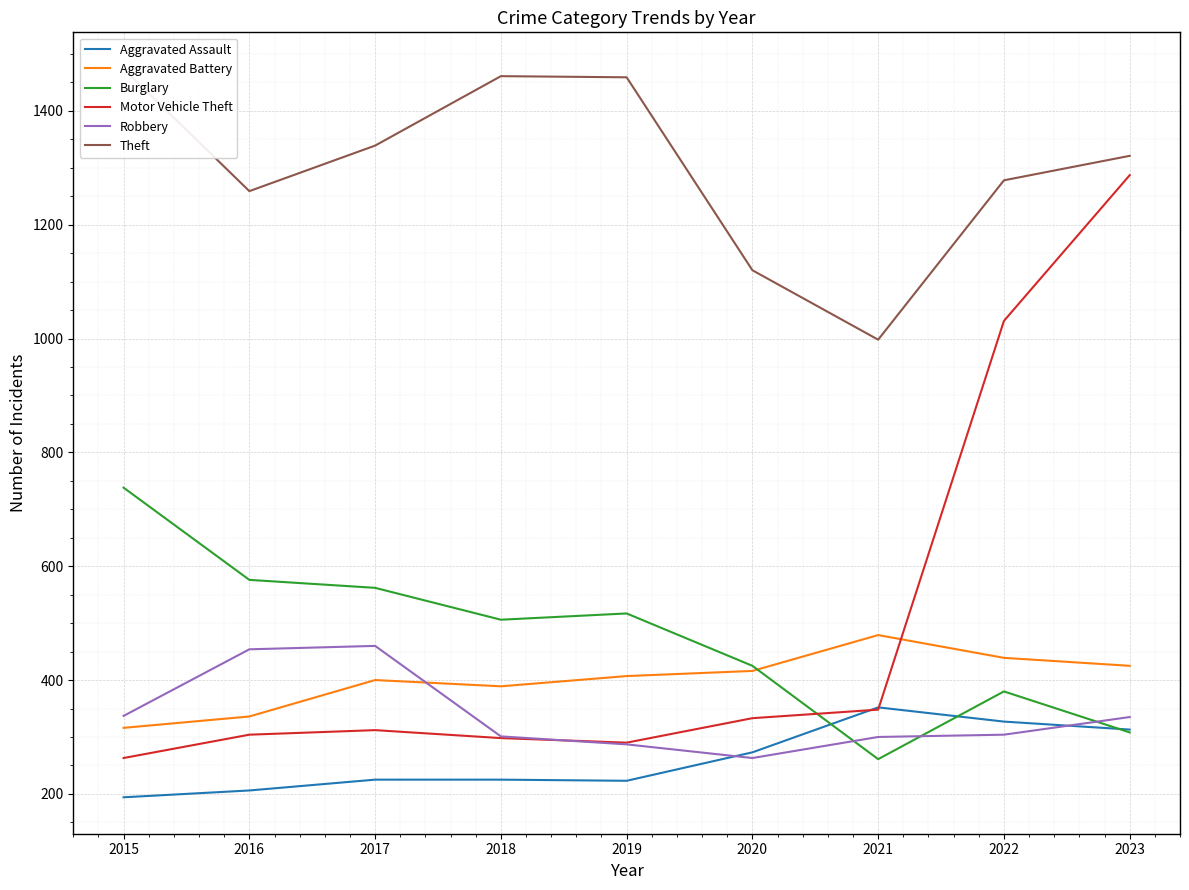

At 2023, list the series in order from smallest to largest.

Burglary, Aggravated Assault, Robbery, Aggravated Battery, Motor Vehicle Theft, Theft